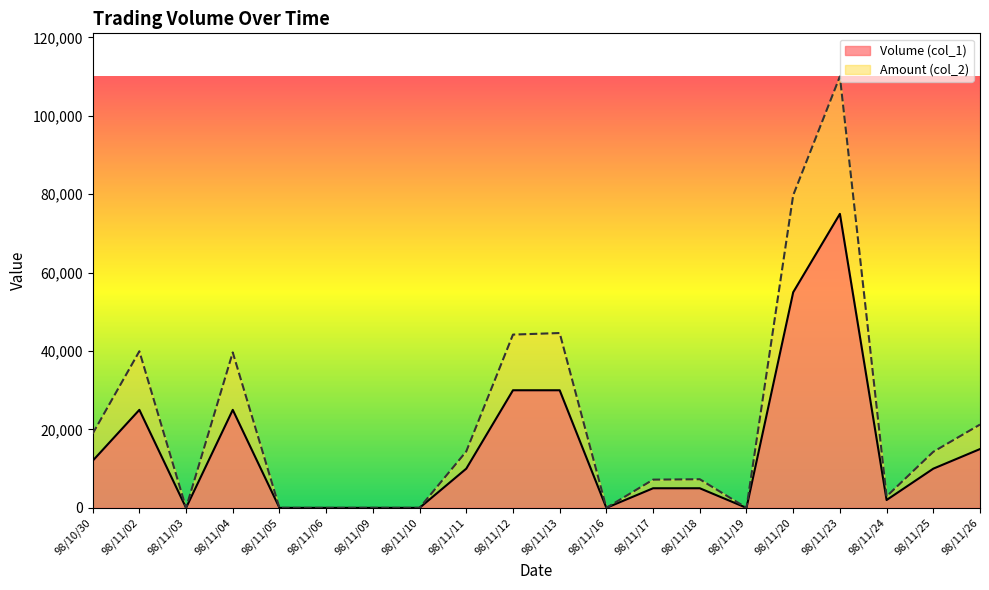

Rank the series by their maximum value, from lowest to highest.

Volume (col_1), Amount (col_2)